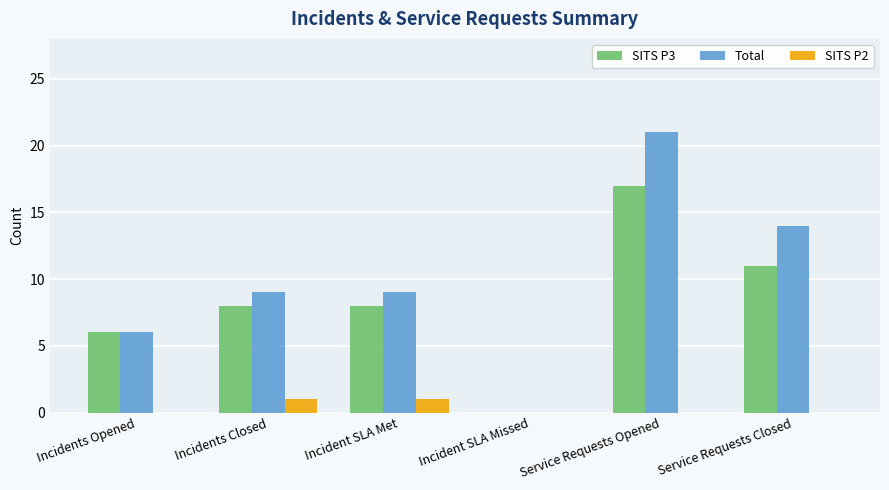

At which category is the sum across all series the highest?

Service Requests Opened